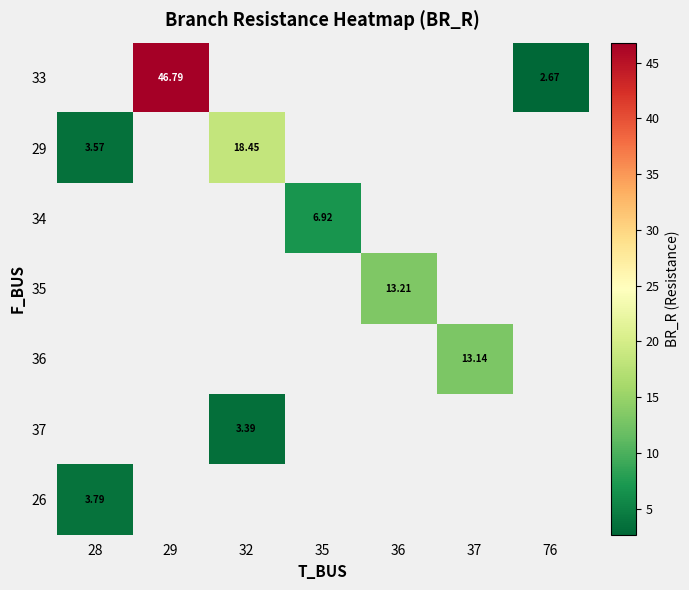

What is the greatest value displayed?

46.8